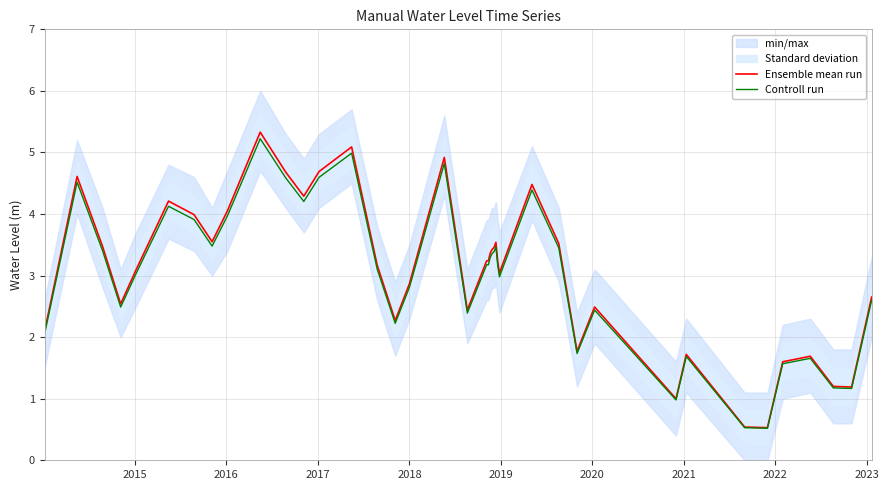

What is the highest value of the Ensemble mean run series?

5.3